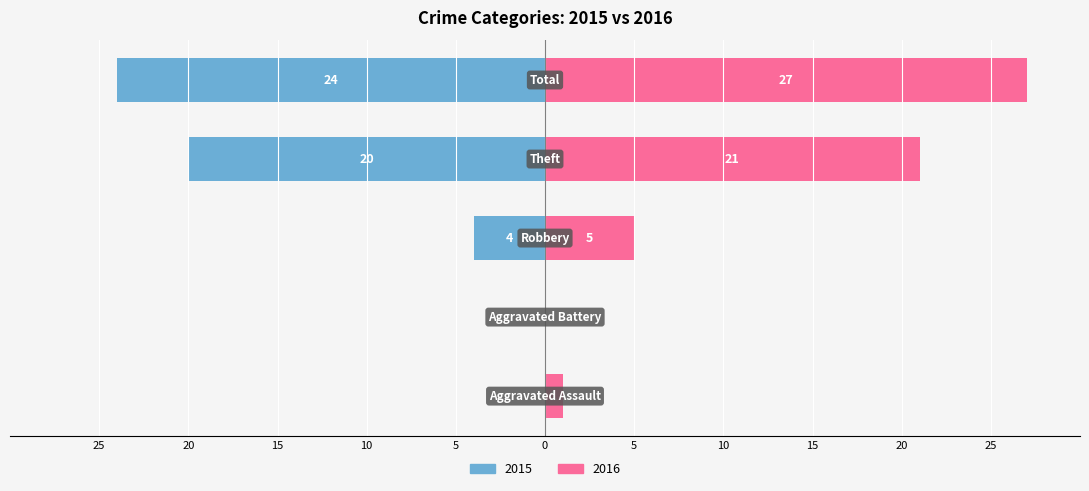

At which label does Left first exceed -4?

Aggravated Assault